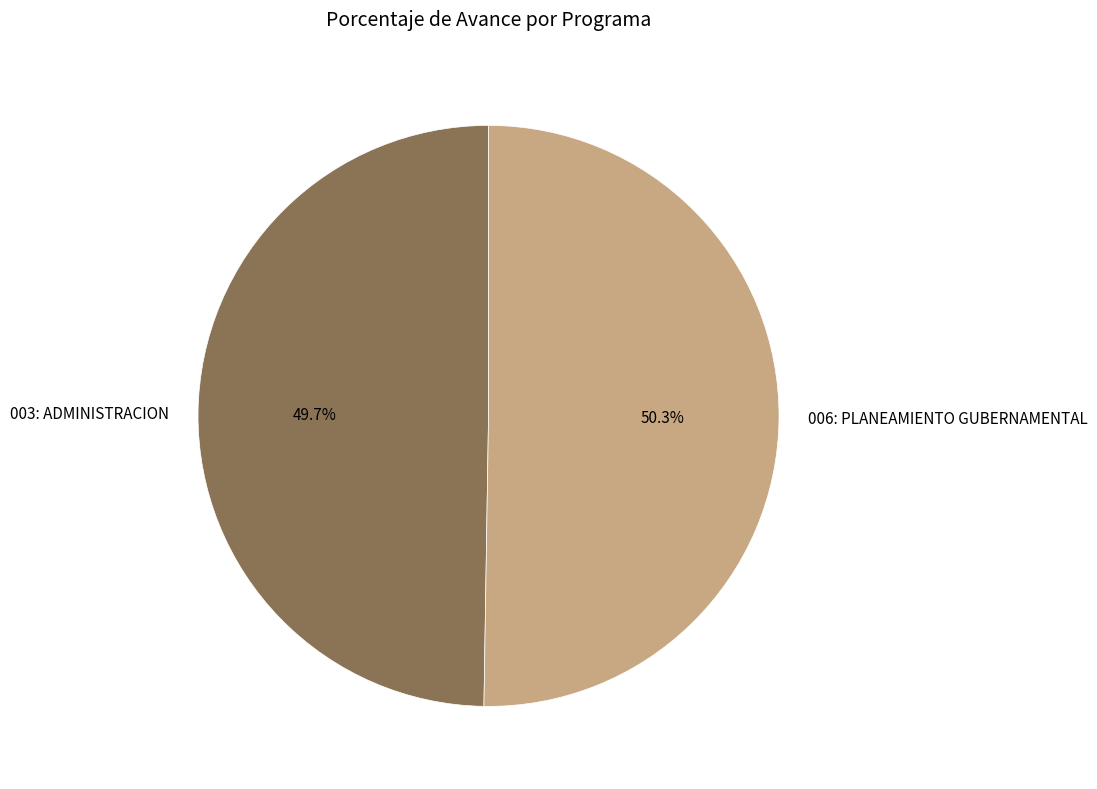

What is the smallest slice in the pie chart?

003: ADMINISTRACION